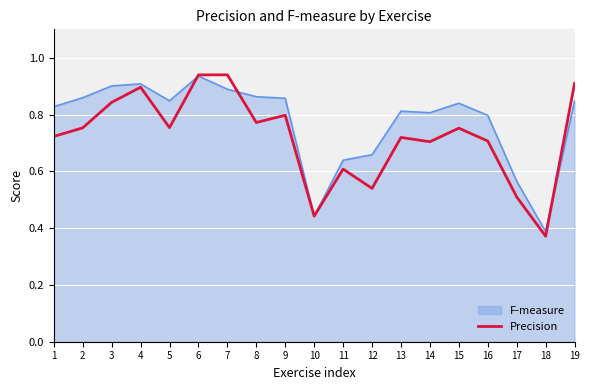

At 12, list the series in order from smallest to largest.

Precision, F-measure